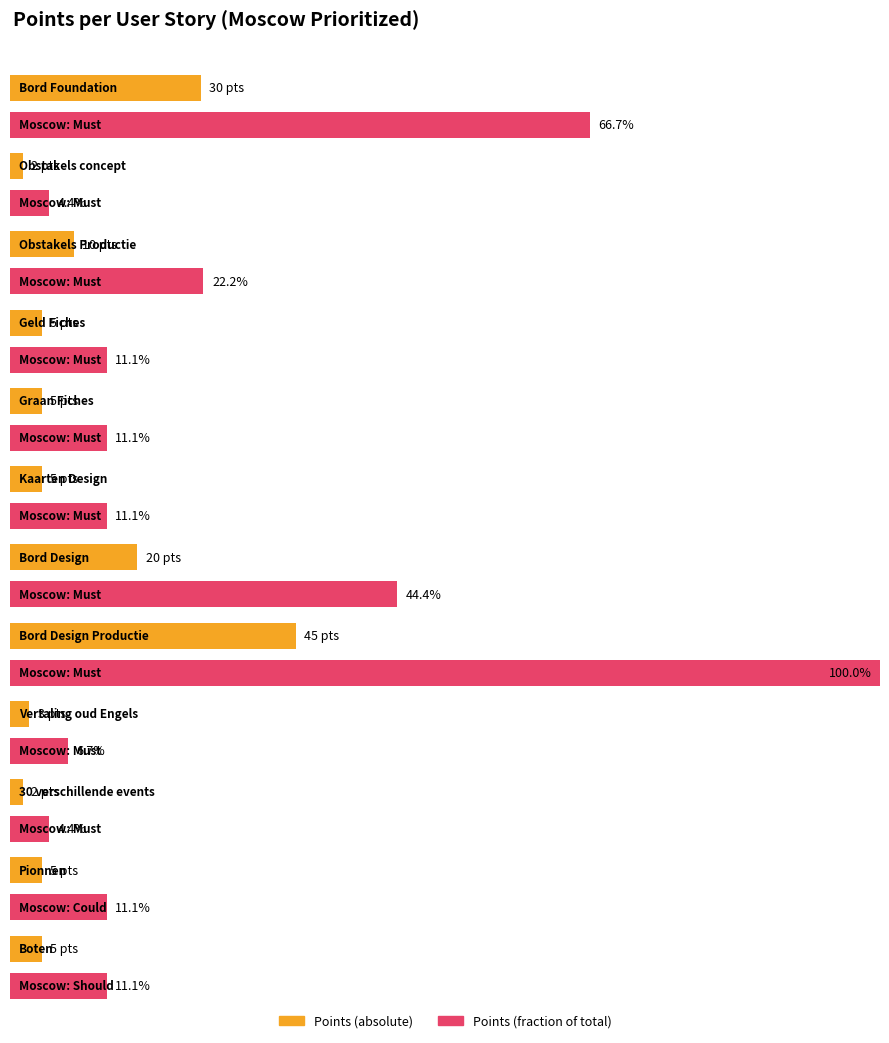

Reading left to right, list all the values displayed in this chart.

Bord Foundation=30	Obstakels concept=2	Obstakels Productie=10	Geld Fiches=5	Graan Fiches=5	Kaarten Design=5	Bord Design=20	Bord Design Productie=45	Vertaling oud Engels=3	30 verschillende events=2	Pionnen=5	Boten=5